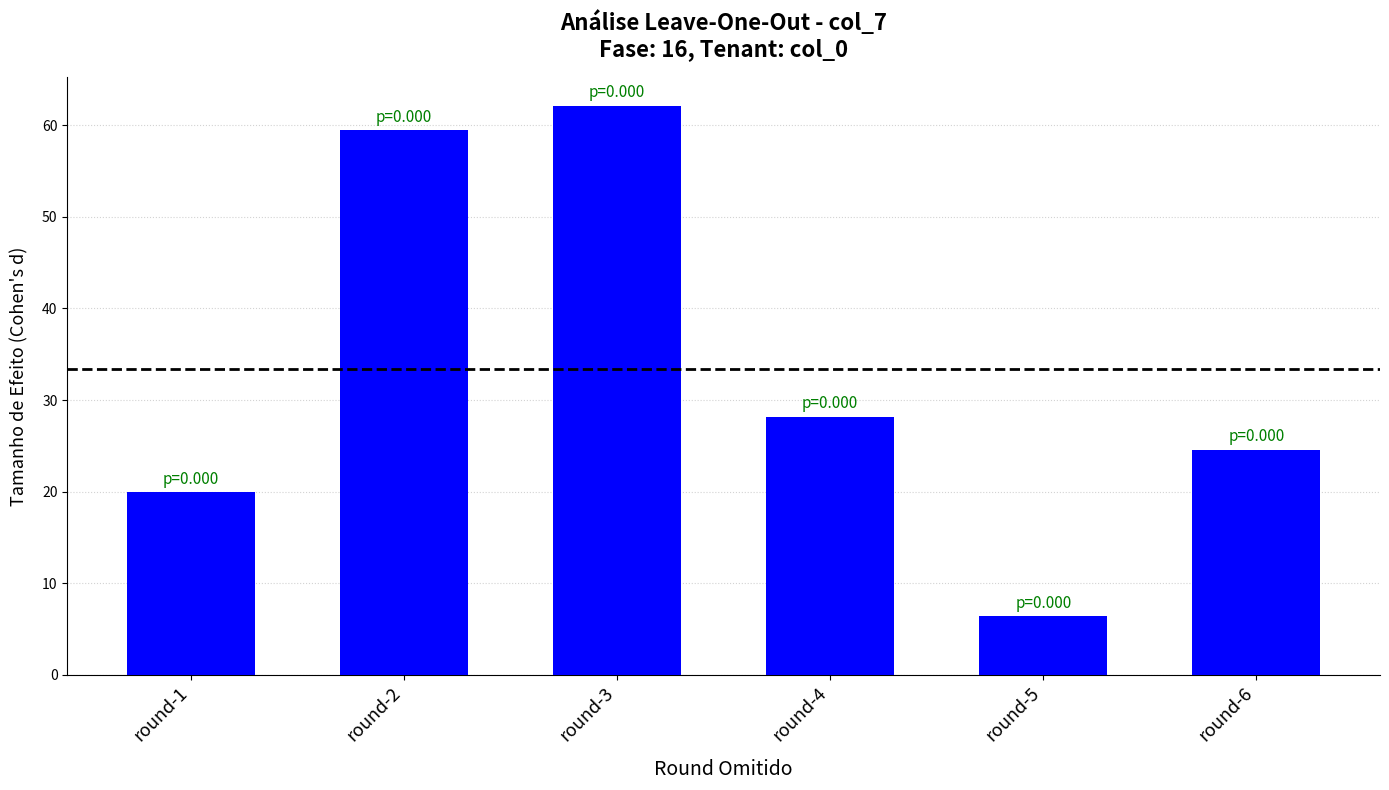

Which has a higher value, round-2 or round-6?

round-2